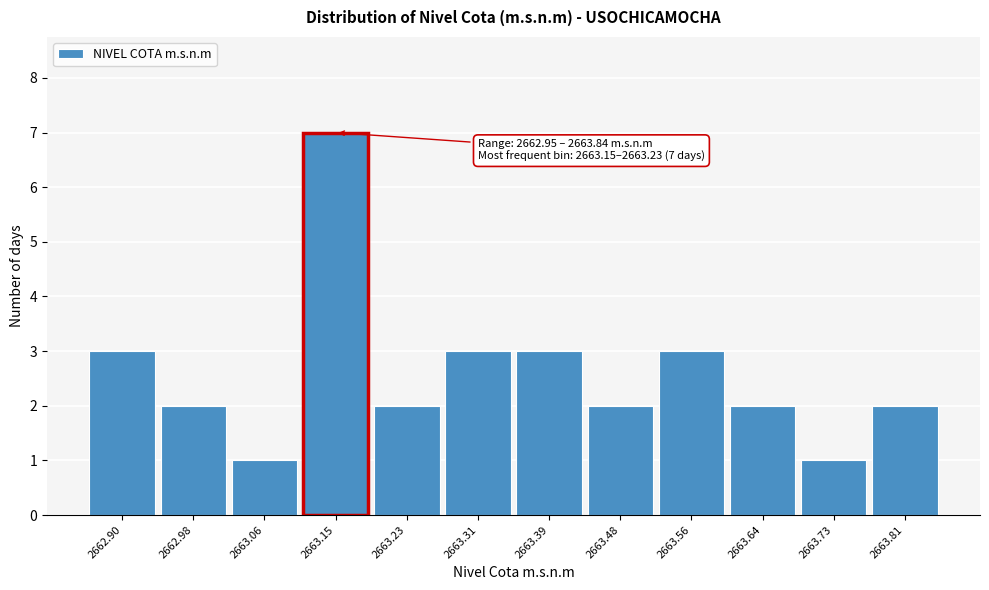

Reading left to right, what are all the values shown in this chart?

3	2	1	7	2	3	3	2	3	2	1	2